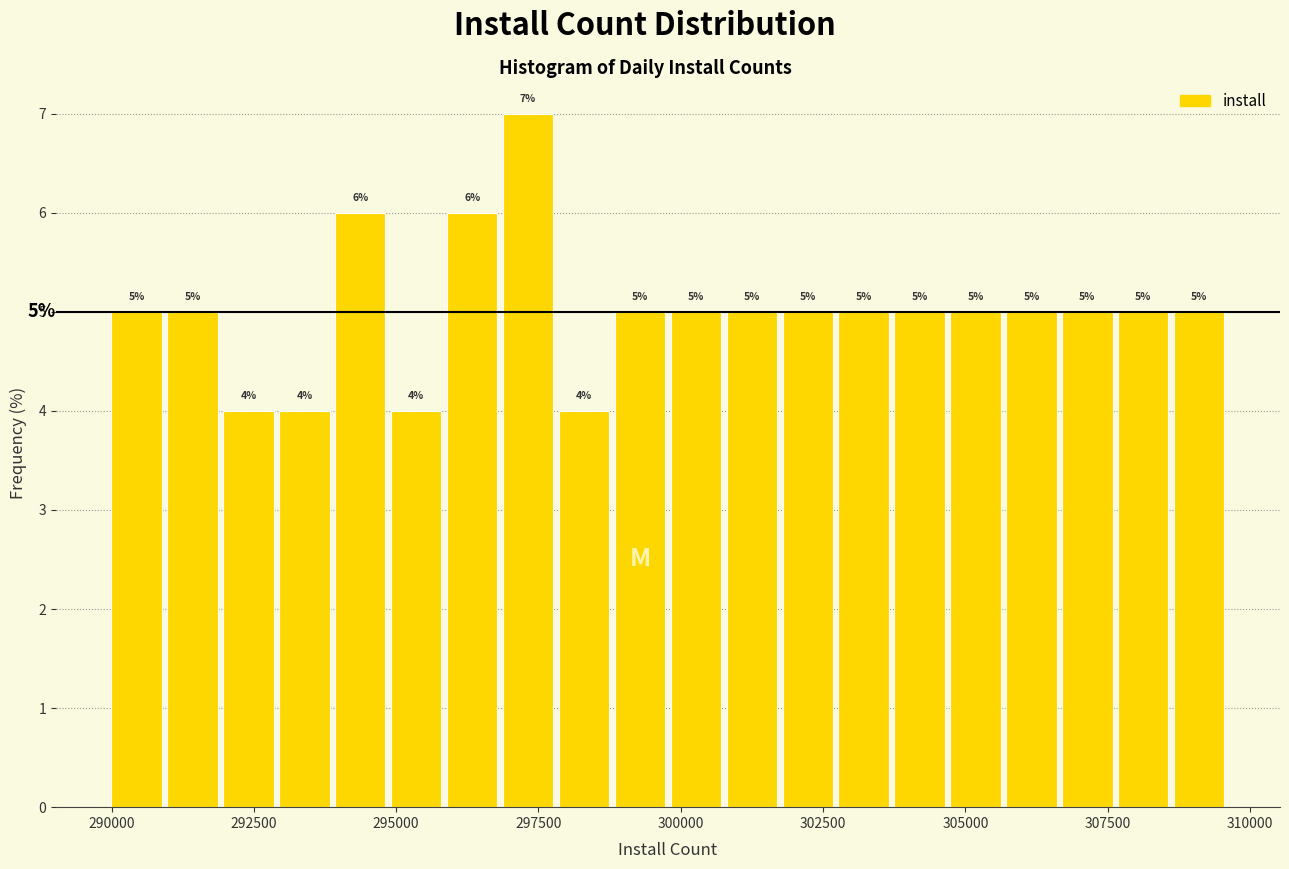

Read against the x-axis, roughly where is the centre of the tallest bar?

297500